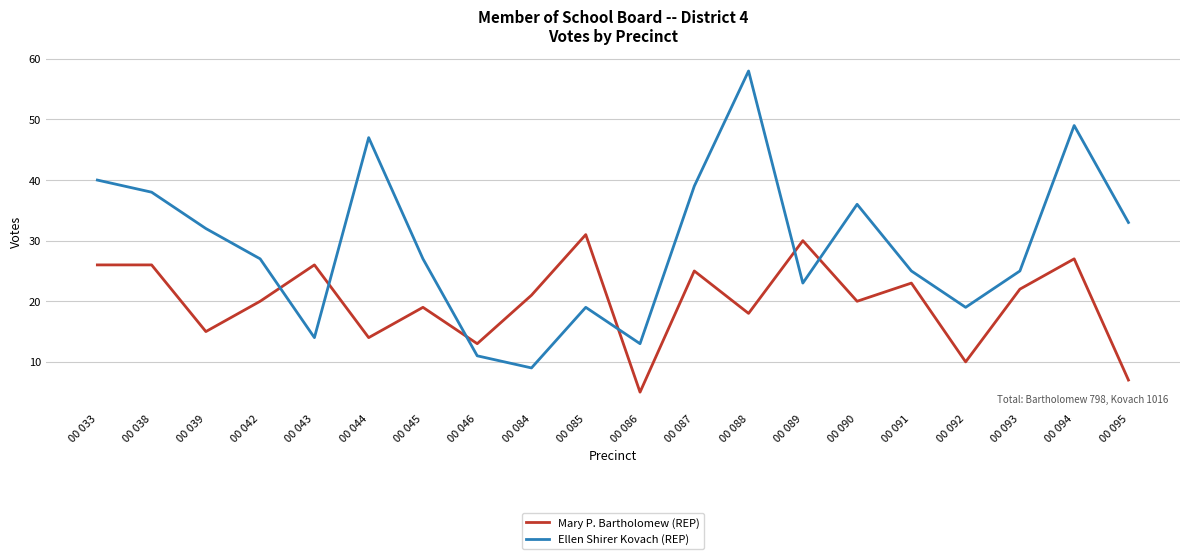

What is the approximate value of Mary P. Bartholomew (REP) at 00 046?

13